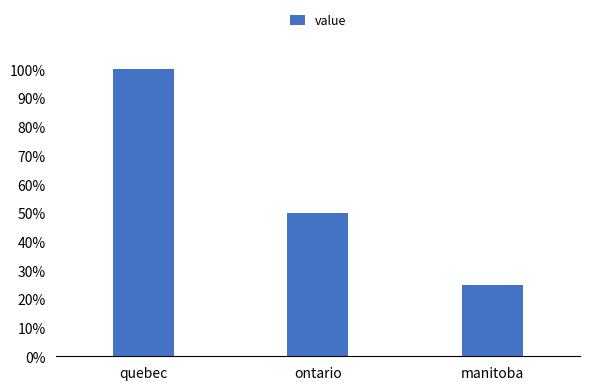

Count the values in the range 25 to 100.

3